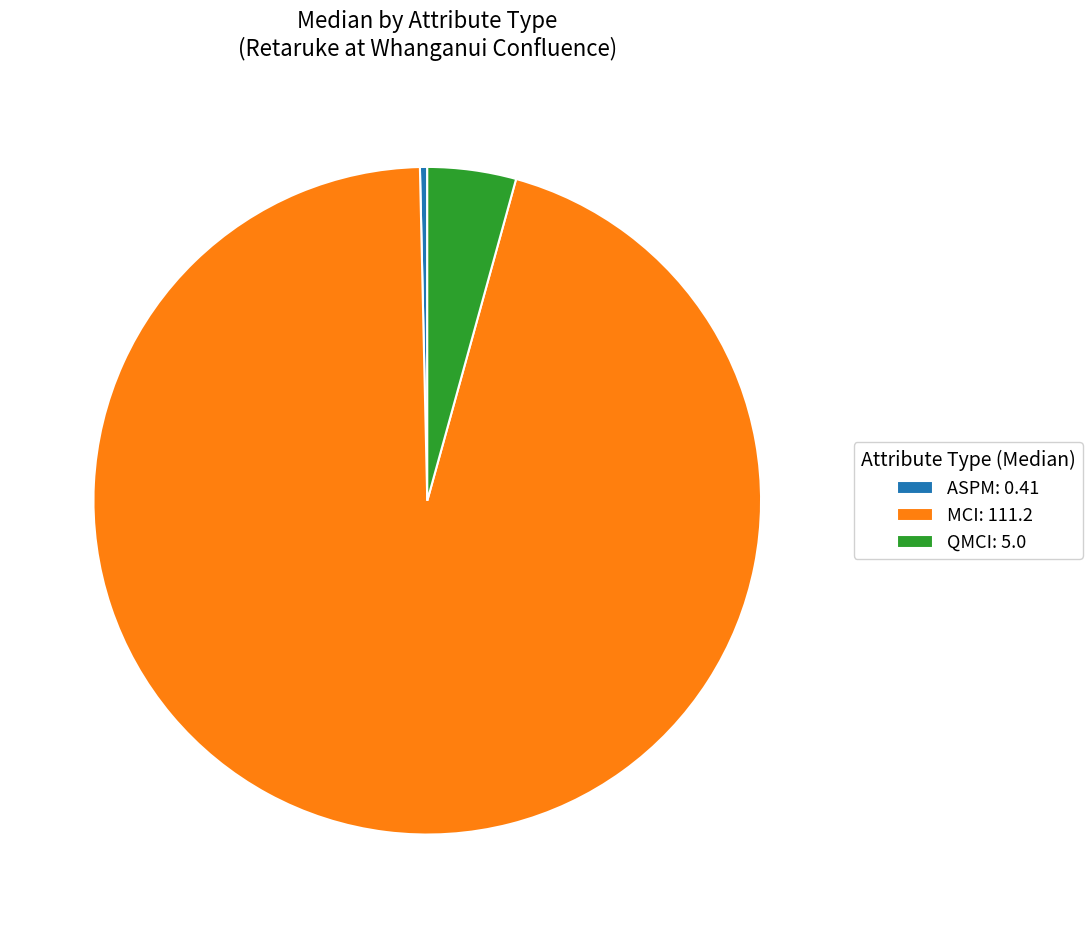

True or false: ASPM: 0.41 accounts for 15% of the total.

False